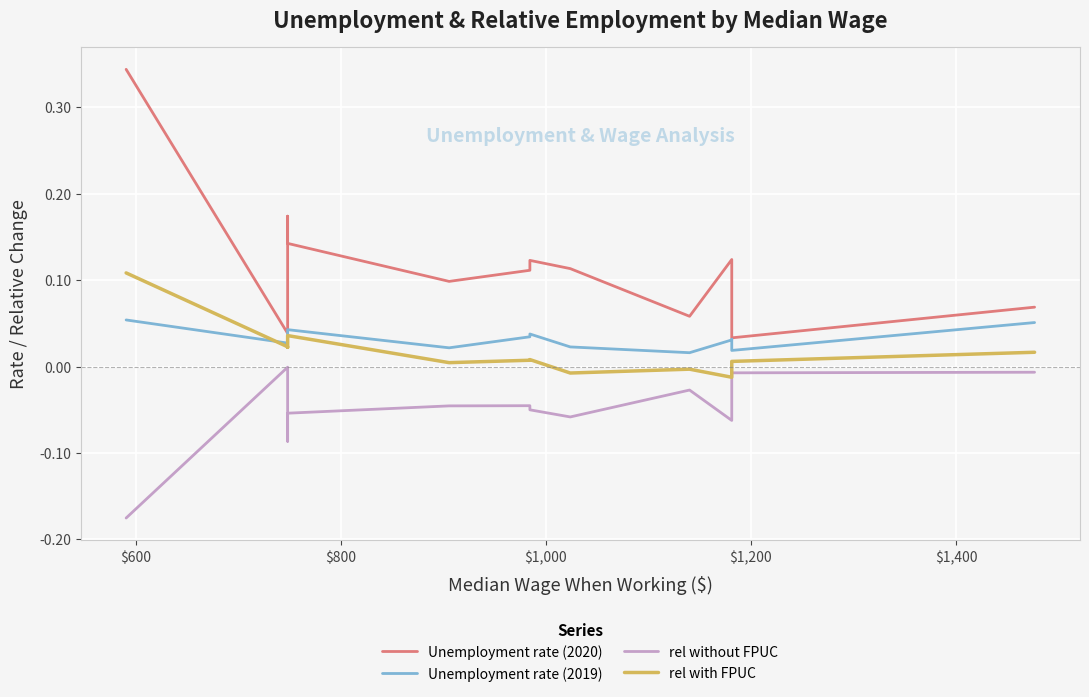

How many lines are shown in the chart?

4